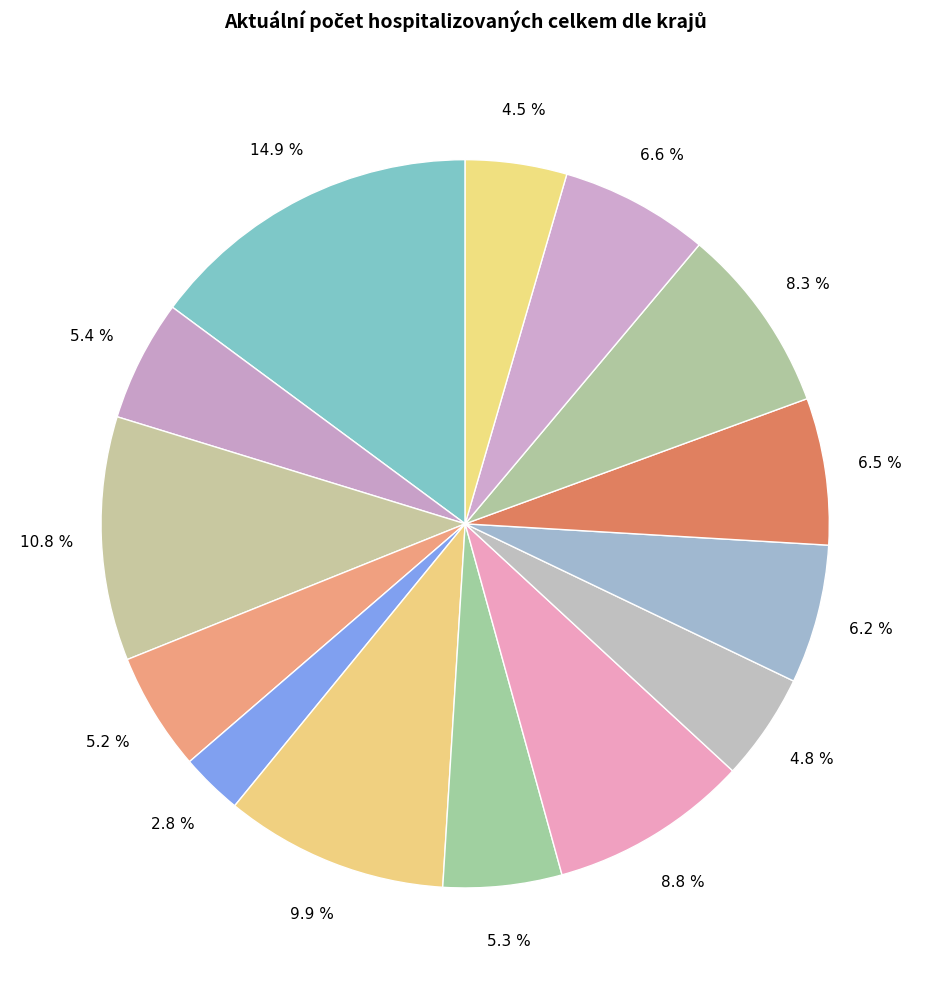

What is the largest slice in the pie chart?

Hlavní město Praha